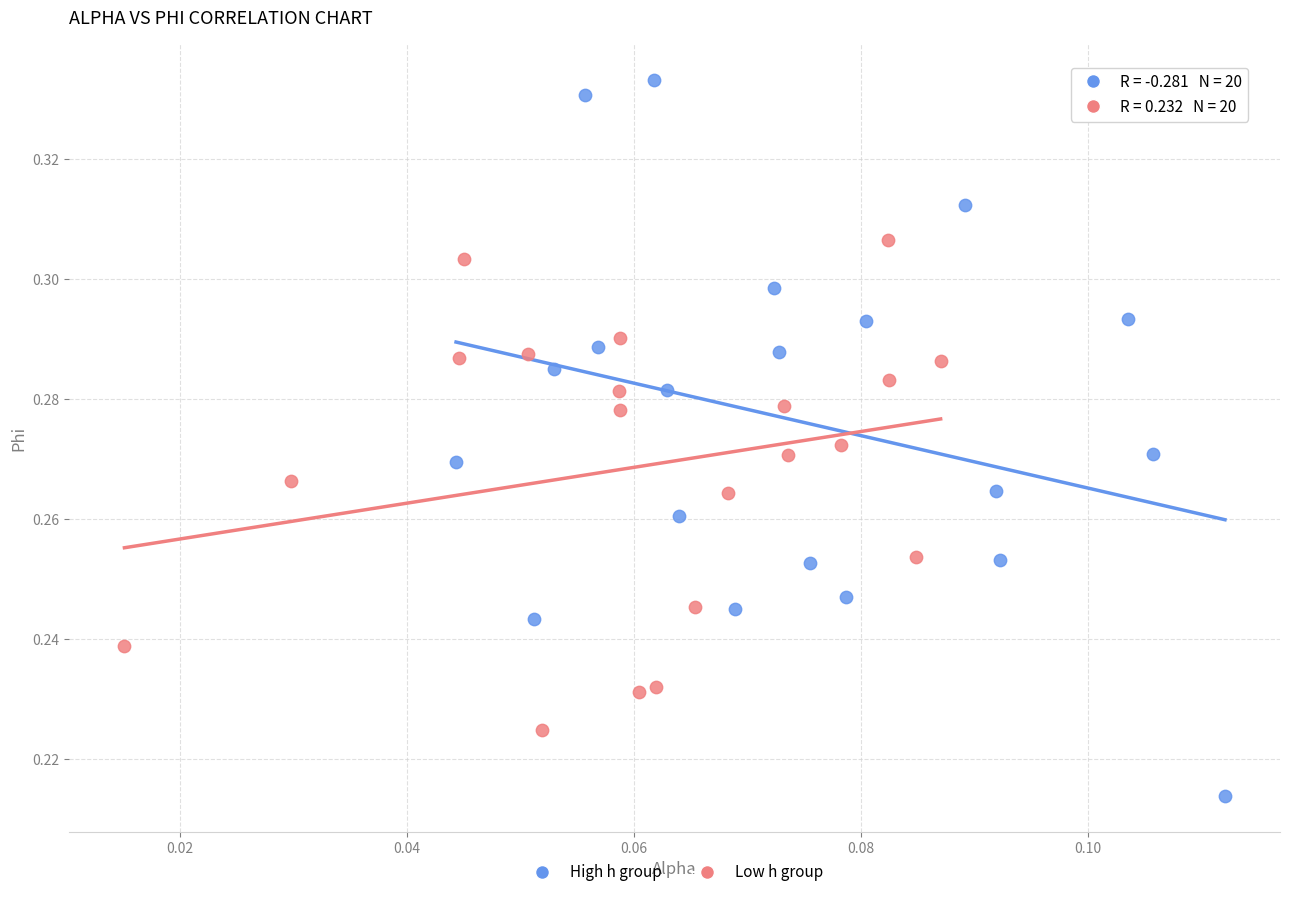

What are all the series names shown in the legend?

High h group, Low h group